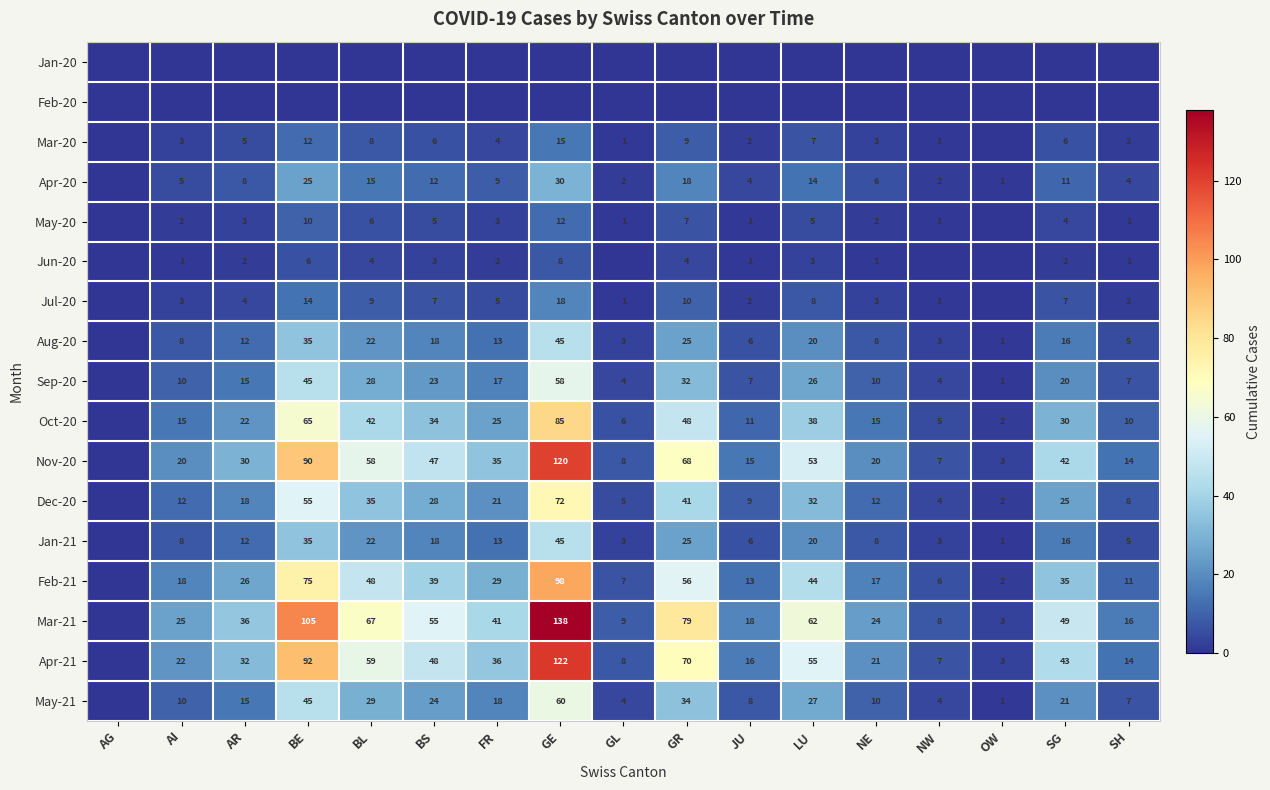

What is the total value across all series at BL?

452